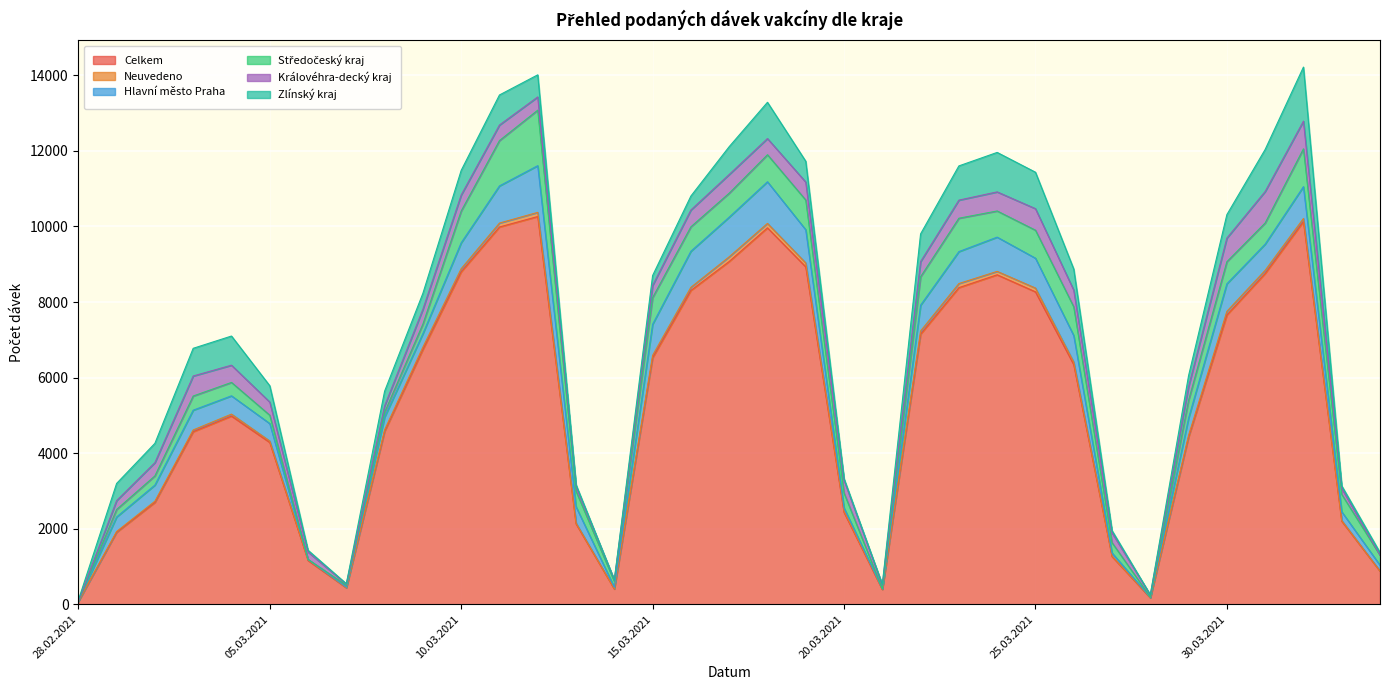

True or false: Celkem and Zlínský kraj cross at least once.

False